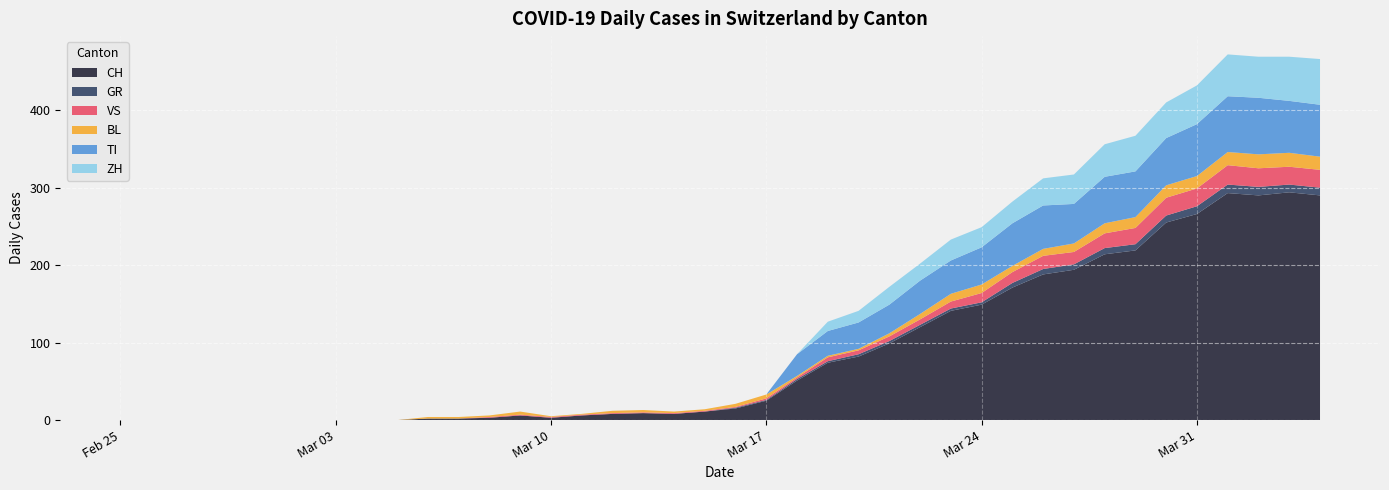

Reading left to right, what are all the values shown in this chart?

CH: 0	0	0	0	0	0	0	0	0	0	2	2	3	6	3	6	8	9	8	11	15	25	51	74	82	99	120	141	149	171	188	194	214	219	255	266	293	290	294	290
GR: 0	0	0	0	0	0	0	0	0	0	0	0	0	0	0	0	0	0	0	0	1	1	2	2	3	3	3	3	3	6	7	7	8	8	9	10	11	11	10	10
VS: 0	0	0	0	0	0	0	0	0	0	0	0	1	1	1	1	1	1	1	1	1	2	2	5	5	6	7	9	12	14	17	16	19	21	23	23	25	24	23	23
BL: 0	0	0	0	0	0	0	0	0	0	2	2	2	4	1	1	3	3	2	2	4	5	2	2	2	4	7	10	11	8	9	11	13	14	16	16	17	18	18	17
TI: 0	0	0	0	0	0	0	0	0	0	0	0	0	0	0	0	0	0	0	0	0	0	28	32	34	37	43	43	48	55	56	51	60	59	61	67	72	73	67	67
ZH: 0	0	0	0	0	0	0	0	0	0	0	0	0	0	0	0	0	0	0	0	0	0	0	12	15	23	22	27	26	28	35	38	42	46	46	50	54	53	57	59